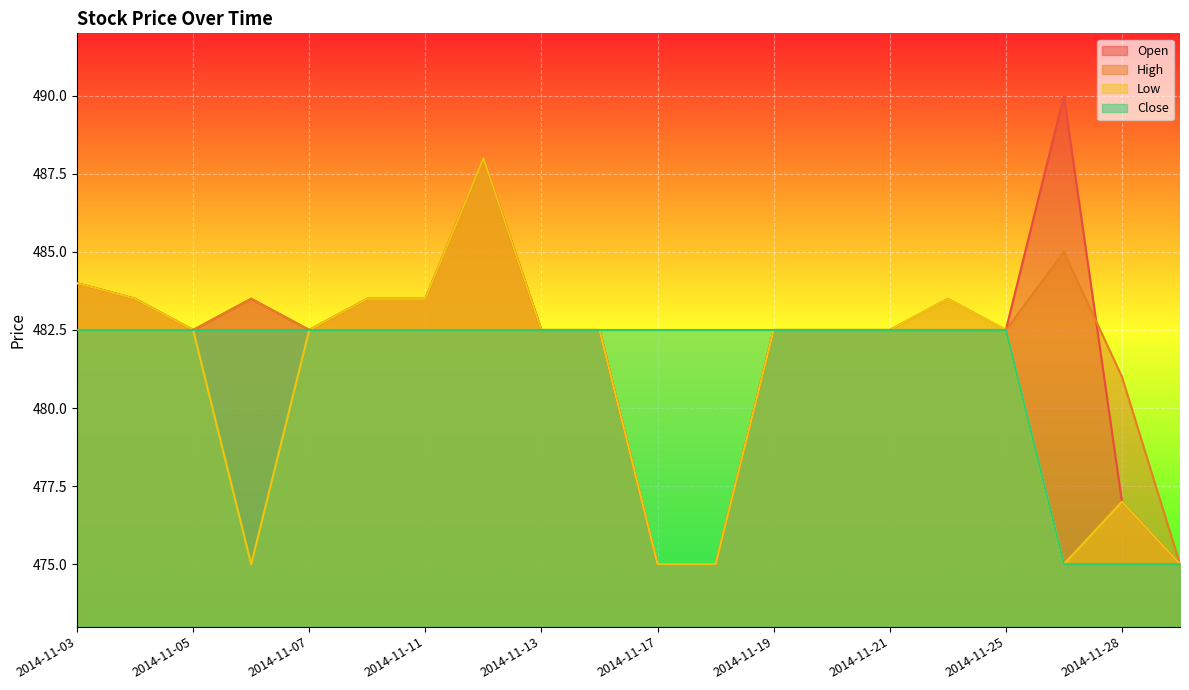

What is the label of the 2nd point from the left?

2014-11-04